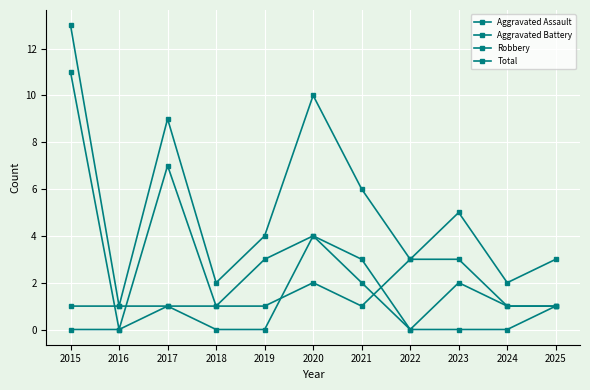

List the series in order of their overall mean, lowest first.

Aggravated Assault, Aggravated Battery, Robbery, Total